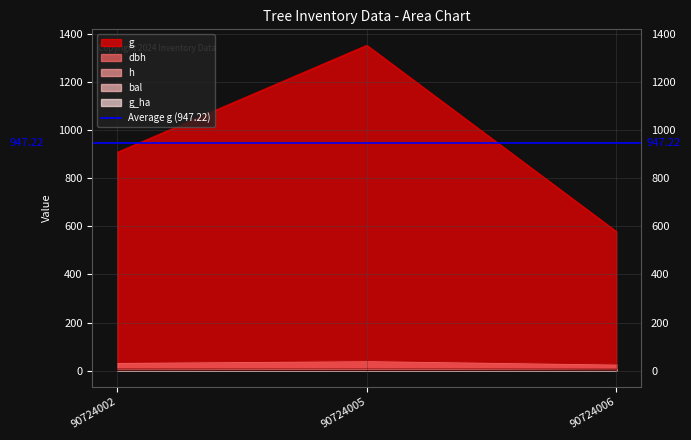

Does the chart display data point markers on the line(s)?

No